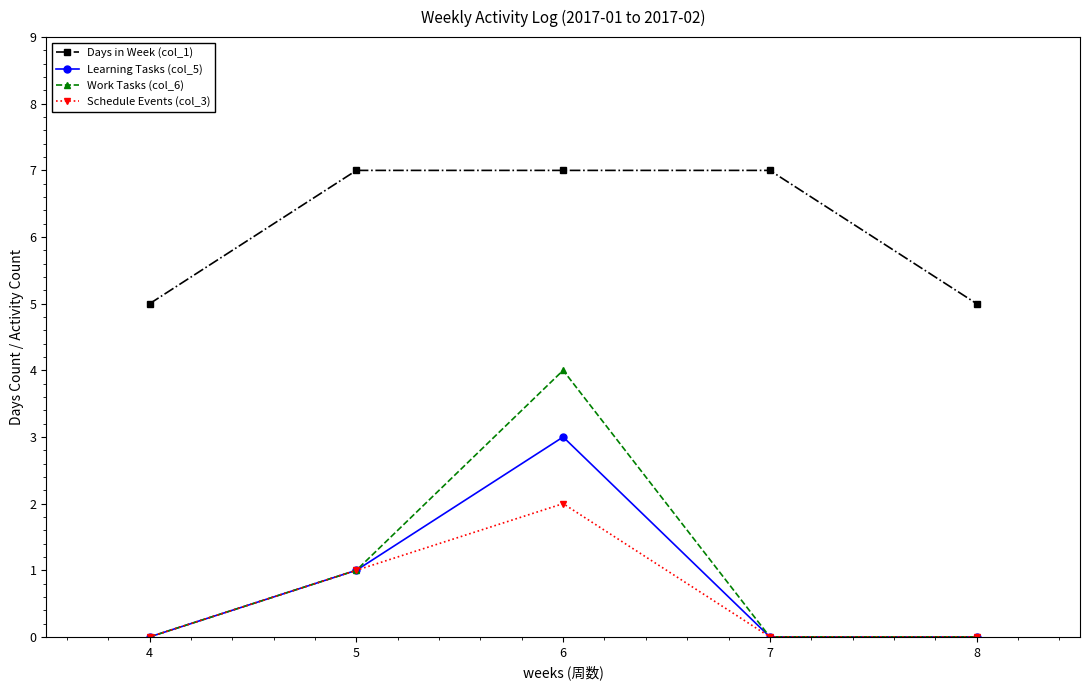

At which label is Learning Tasks (col_5) closest to 1?

5